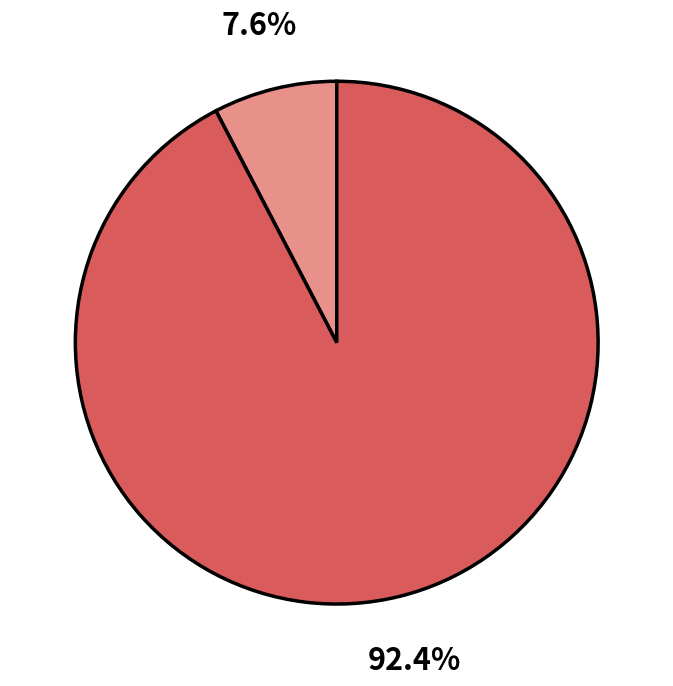

Does any single category account for the majority?

Yes